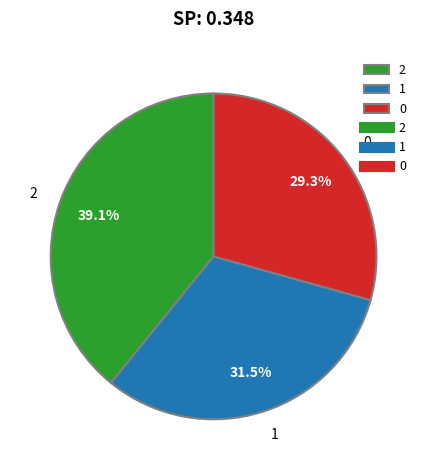

To the nearest percent, what portion does 0 represent?

29%